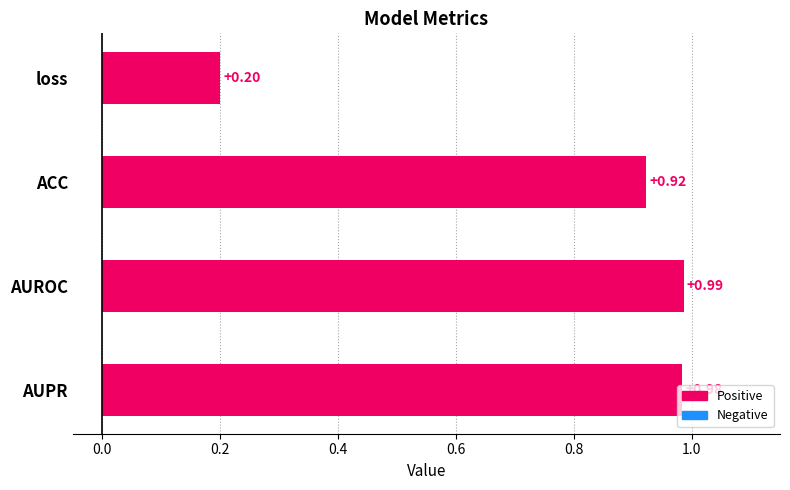

What is the smallest value displayed?

0.2